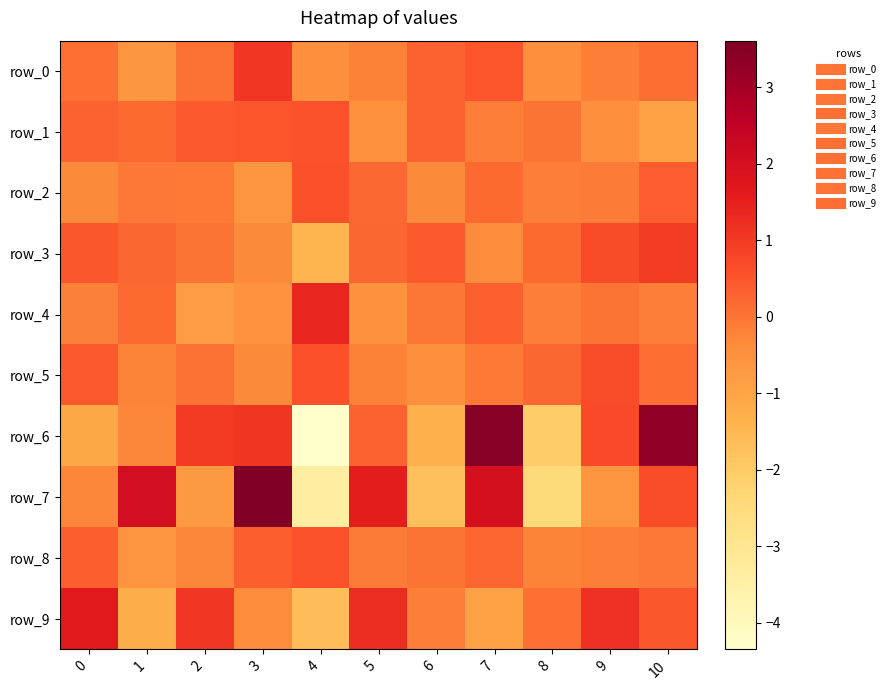

What is the greatest value displayed?

3.6